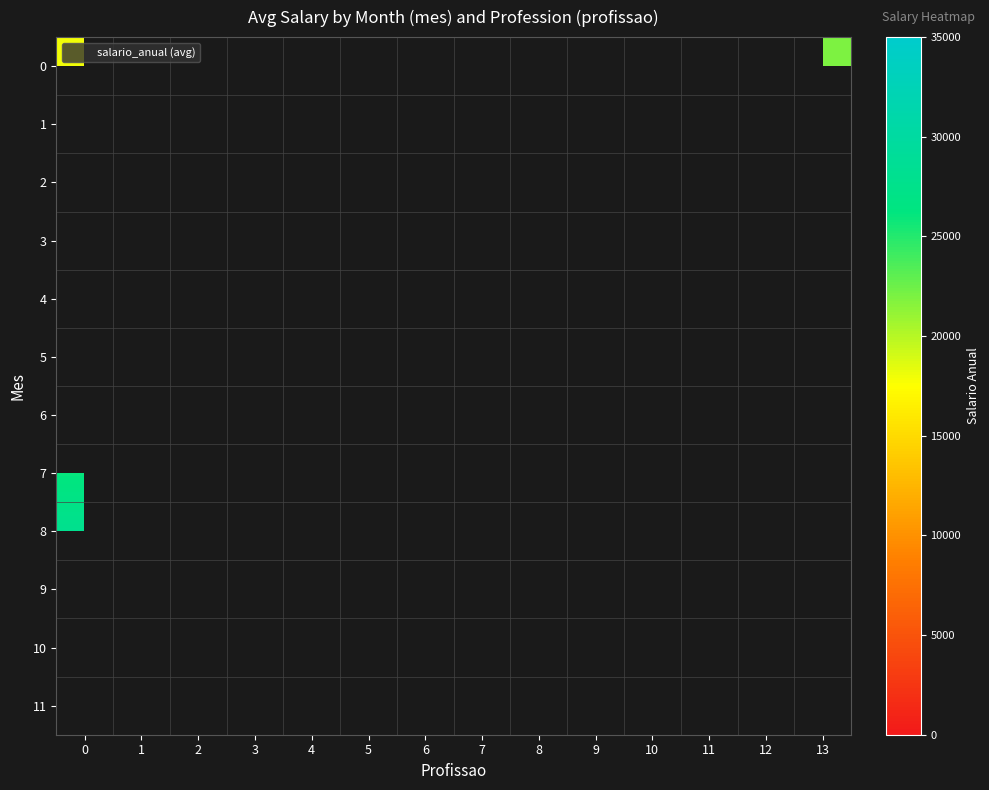

List the series in order of their peak value, lowest first.

0, 1, 2, 3, 4, 5, 6, 7, 8, 9, 10, 11